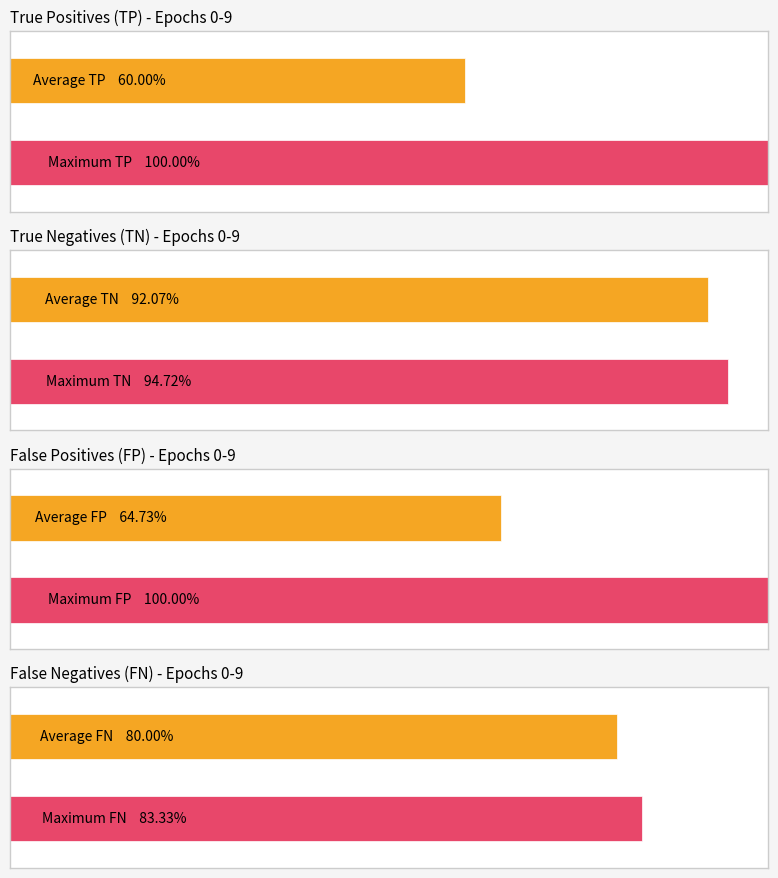

Is the value of TP at 0 greater than the value of TN at 7?

No